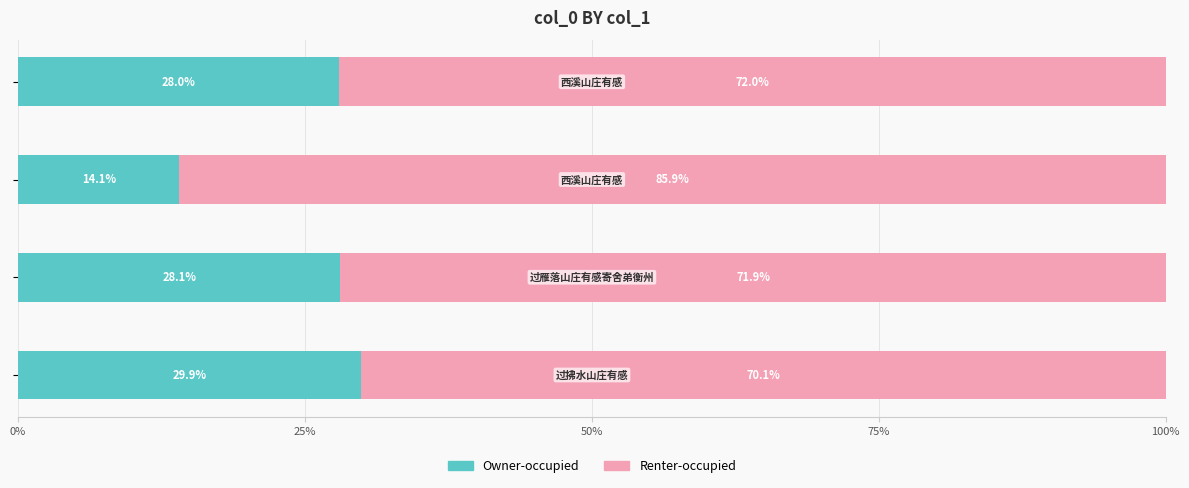

What is the maximum value for Owner-occupied?

29.9